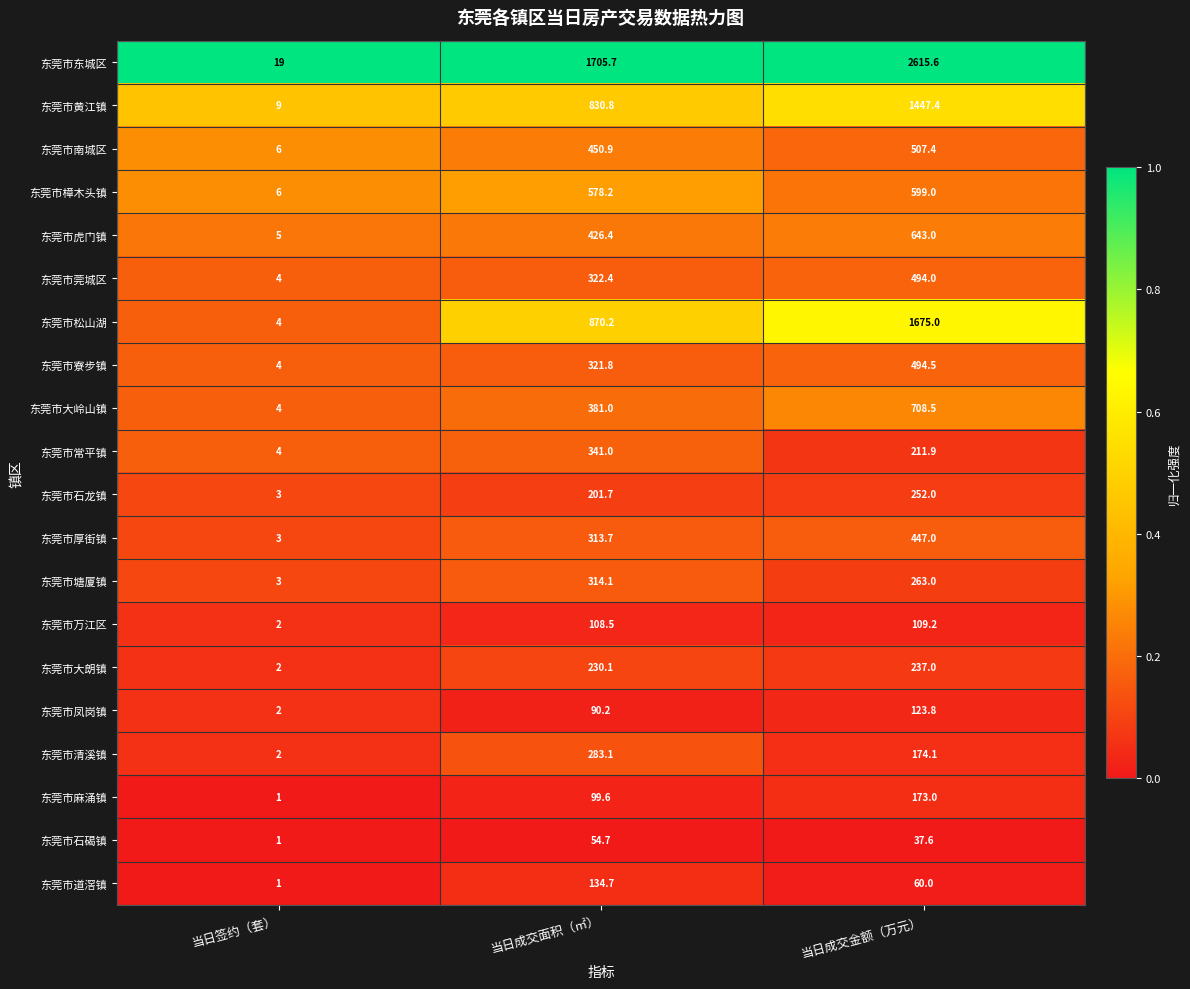

Which series changed the most between 当日签约（套） and 当日成交面积（㎡）?

东莞市东城区